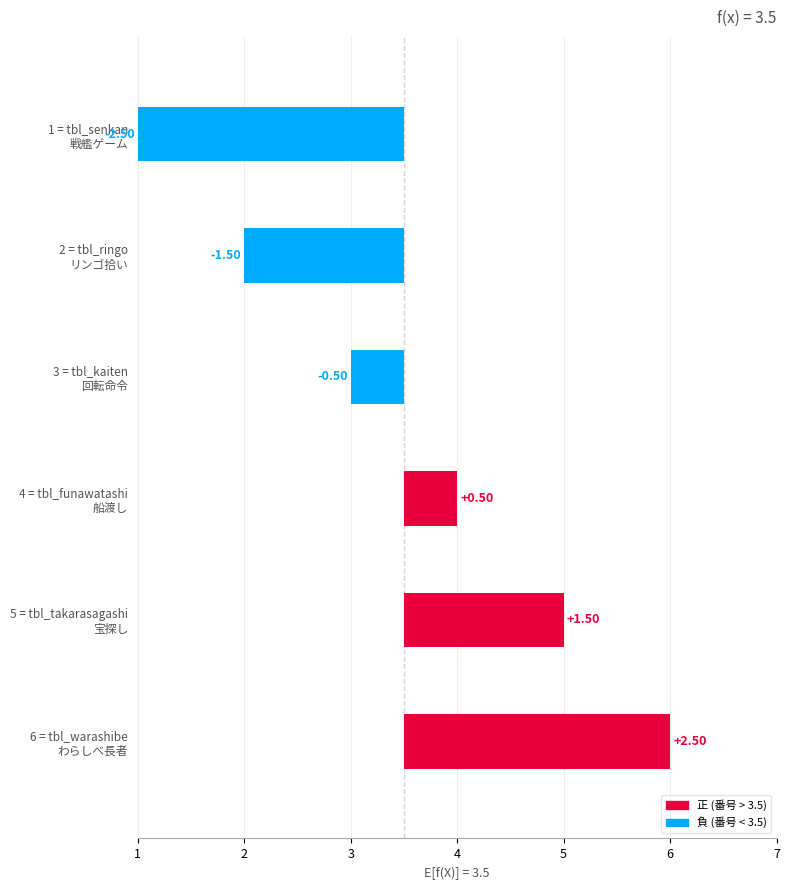

Is it true that the value at 3 = tbl_kaiten 回転命令 is -0.3?

False